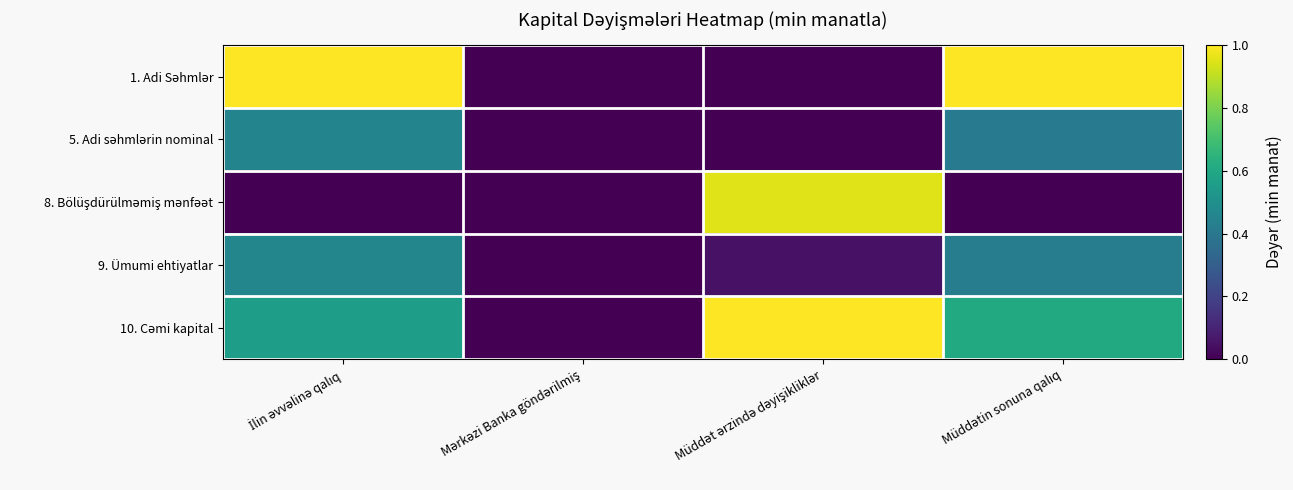

What is the spread (max minus min) of values at Müddət ərzində dəyişikliklər?

1.0